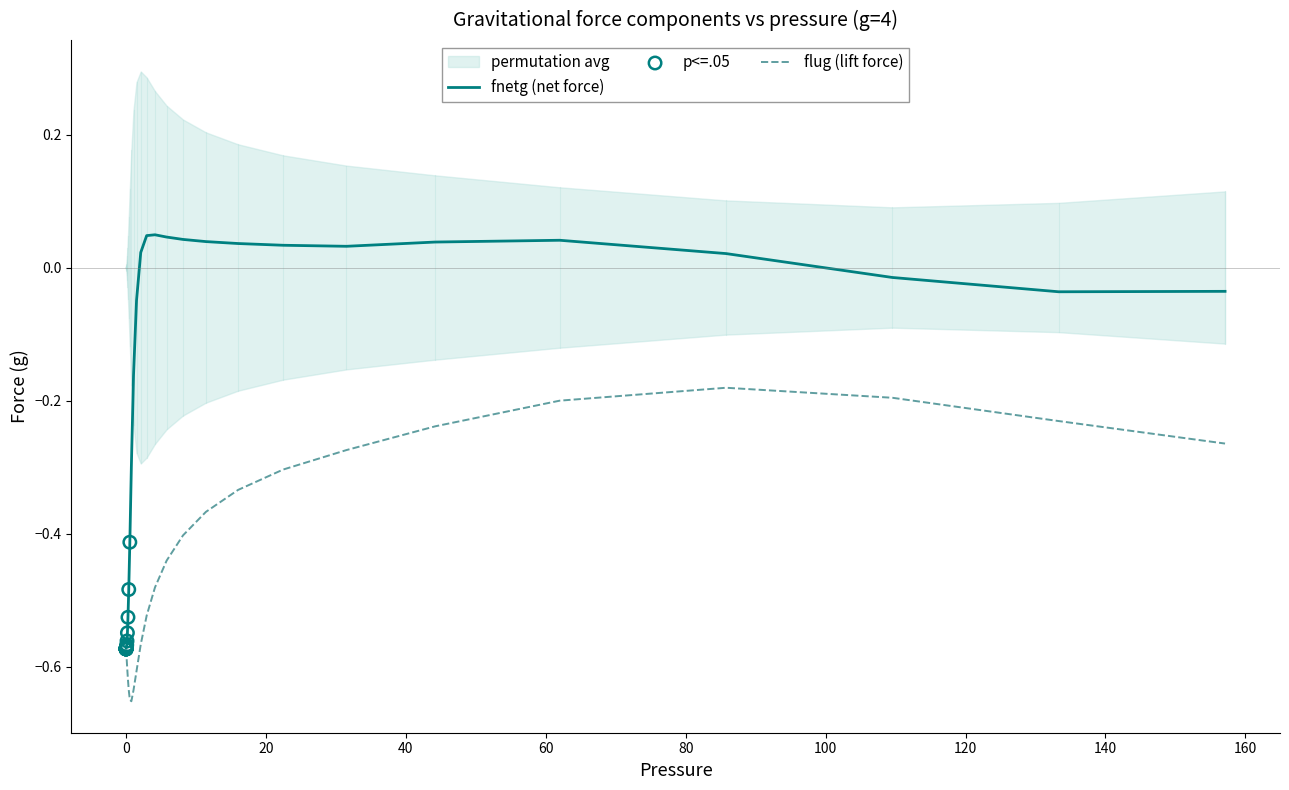

What is the total value across all series at 0.0093589?

-1.1